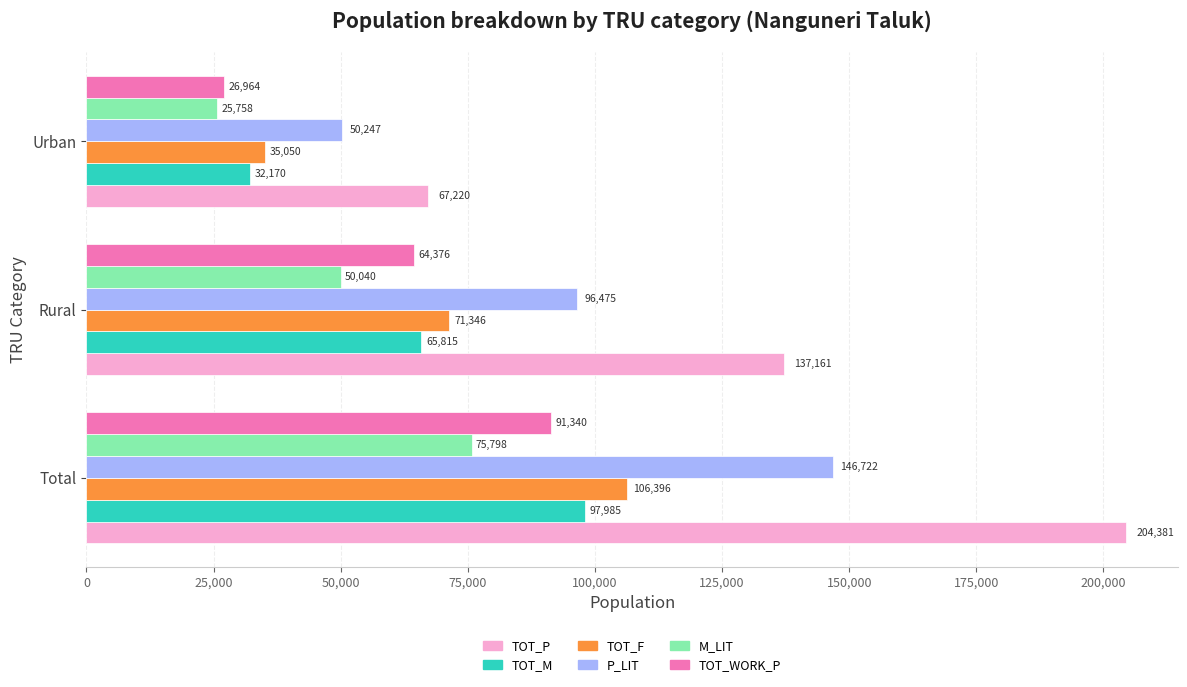

What is the minimum value shown in the chart?

25758